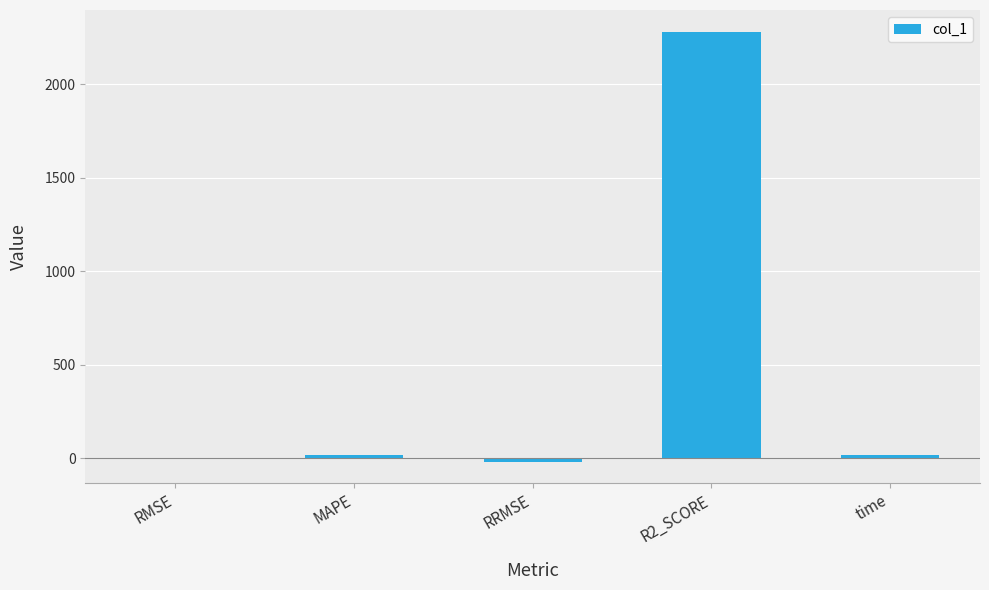

What is the sum of all values?

2293.8